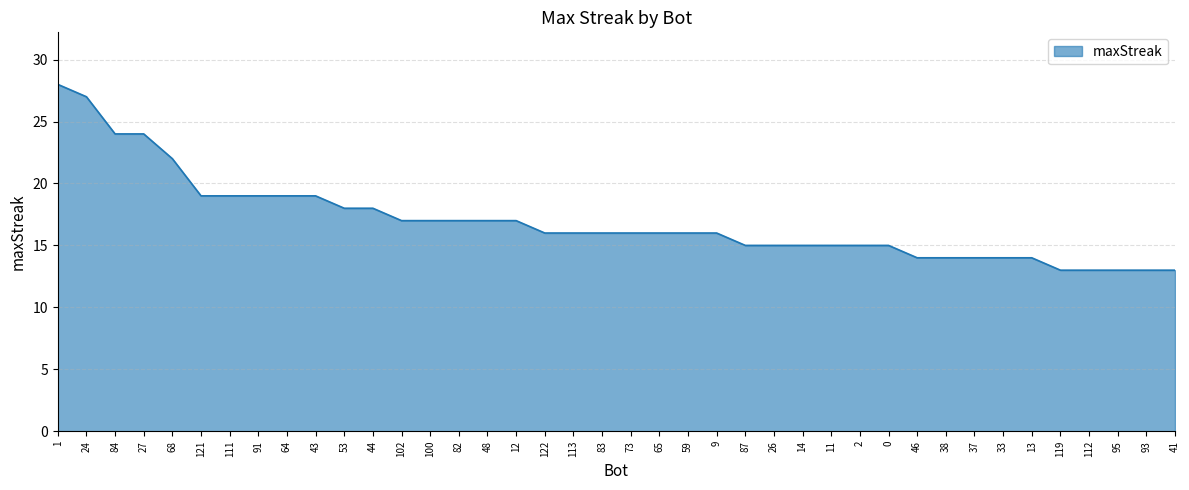

What is the minimum value shown in the chart?

13